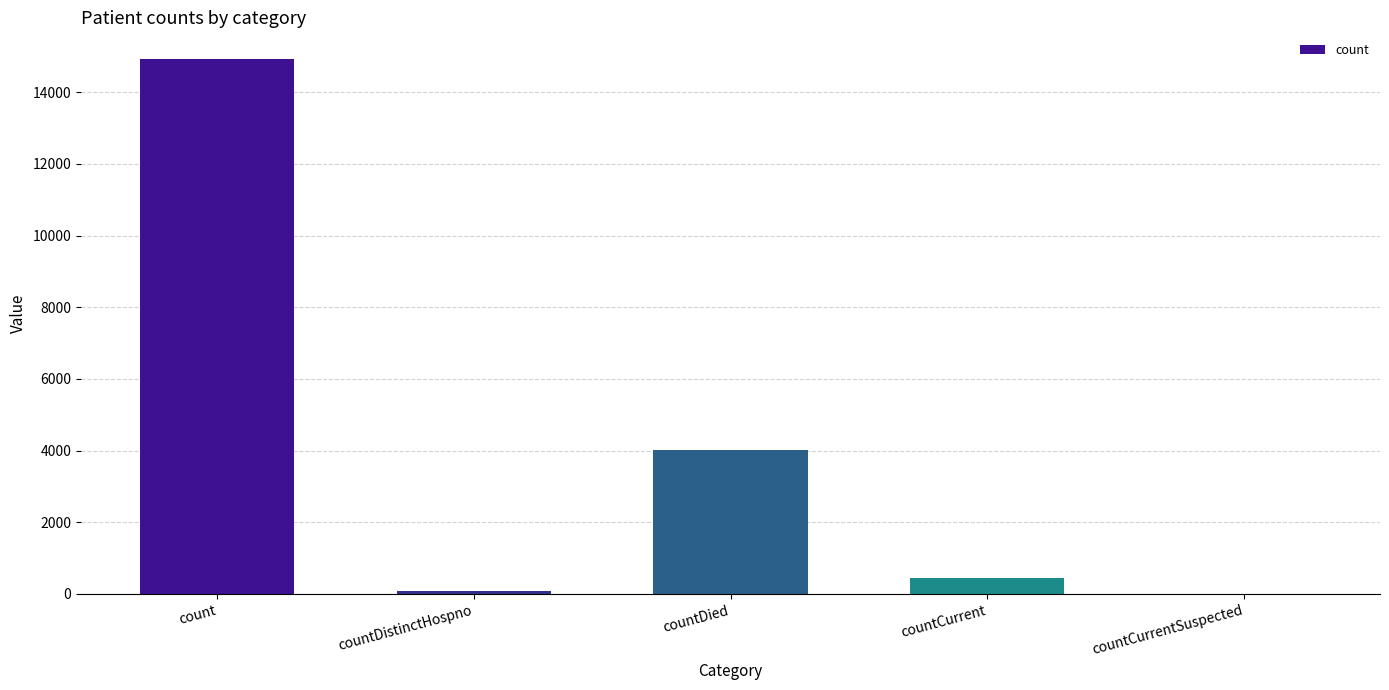

What is the sum of all values?

19475